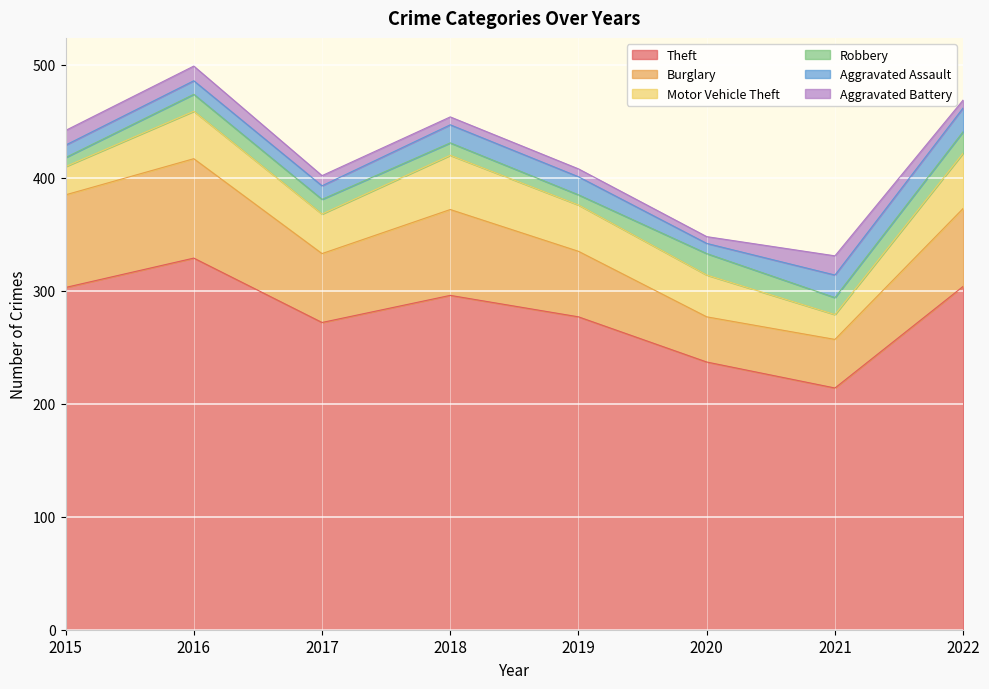

At which category does Aggravated Assault reach its first local valley?

2020